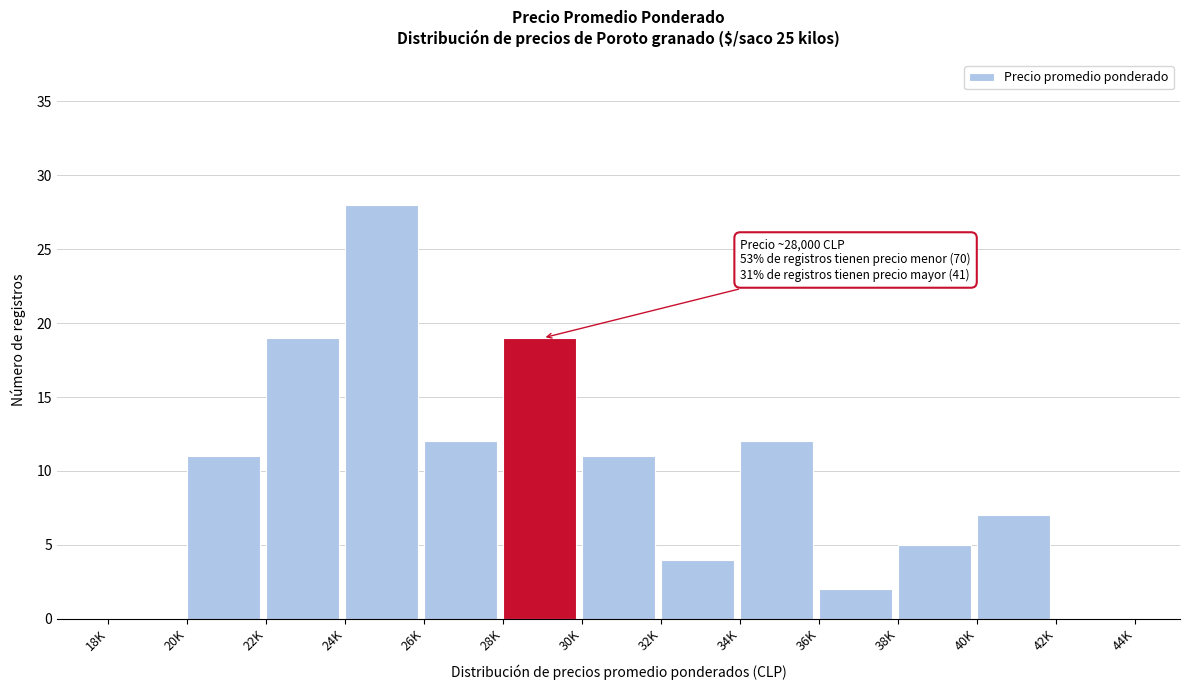

Reading left to right, what are all the values shown in this chart?

18K=0	20K=11	22K=19	24K=28	26K=12	28K=19	30K=11	32K=4	34K=12	36K=2	38K=5	40K=7	42K=0